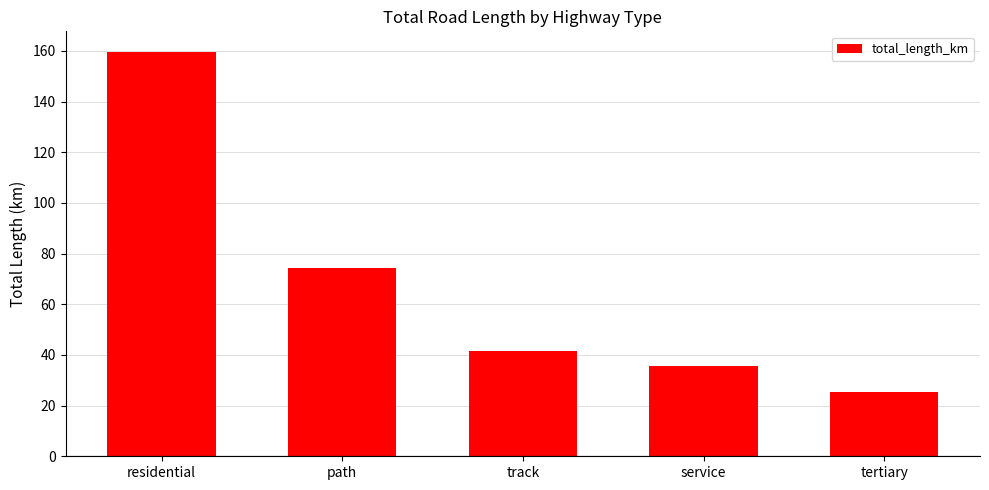

Is it true that the value at residential is 32.5?

False